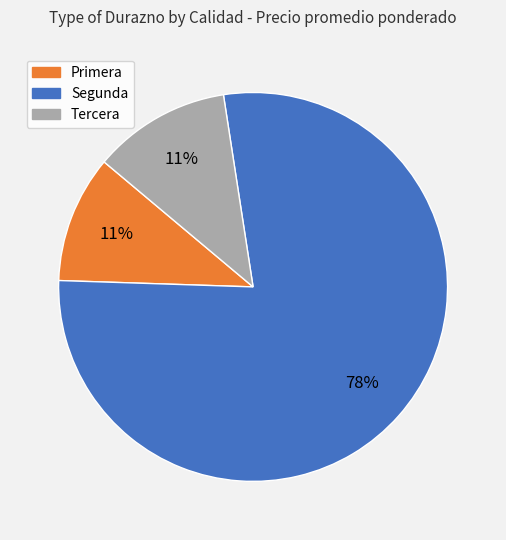

Is the sum of Tercera and Primera greater than half?

No